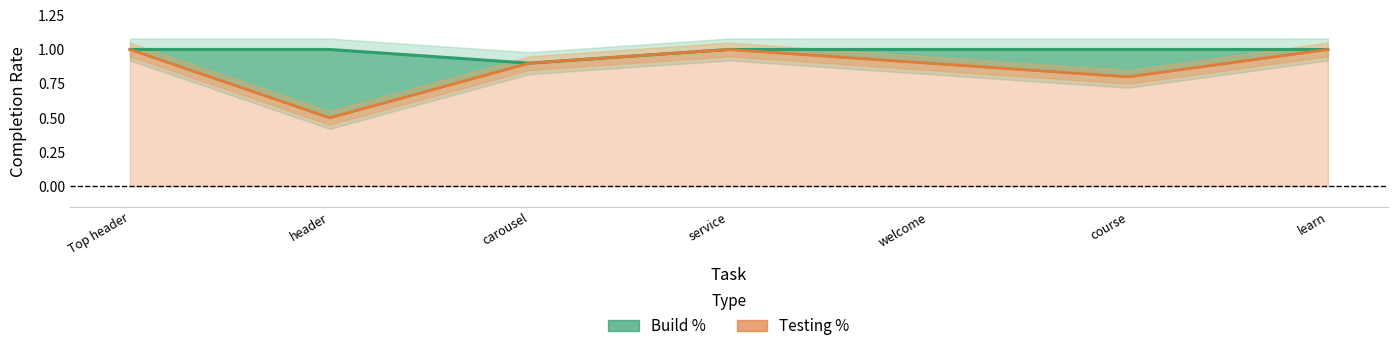

At which label does Testing % line reach its peak?

Top header